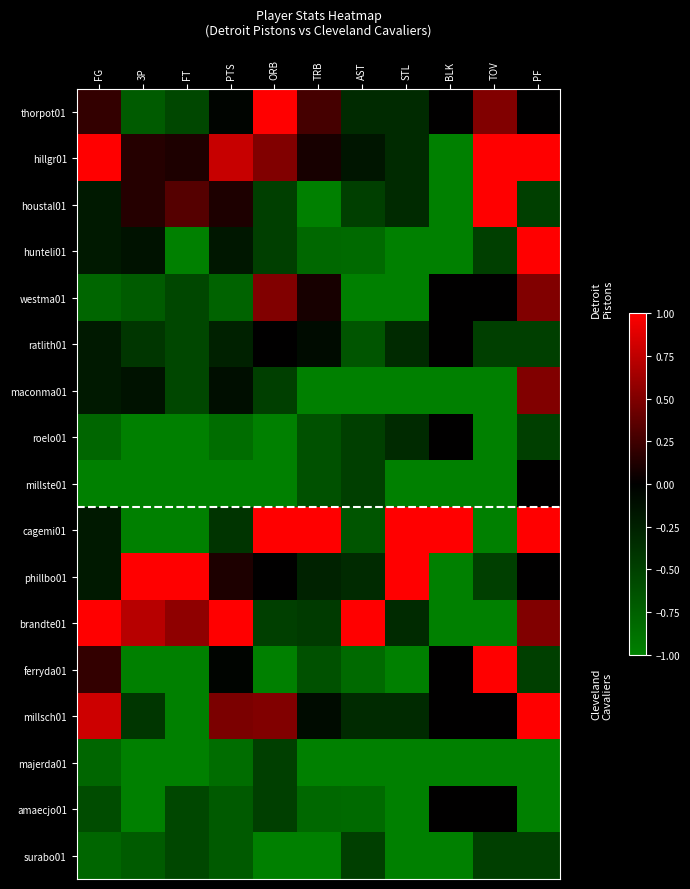

What is the maximum value shown in the chart?

1.0